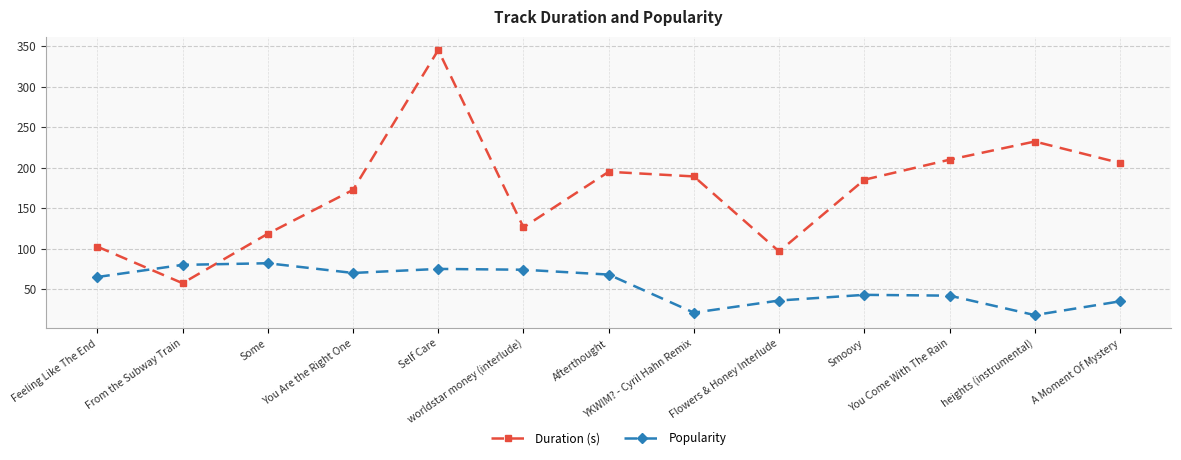

What is the highest value of the Duration (s) series?

345.1